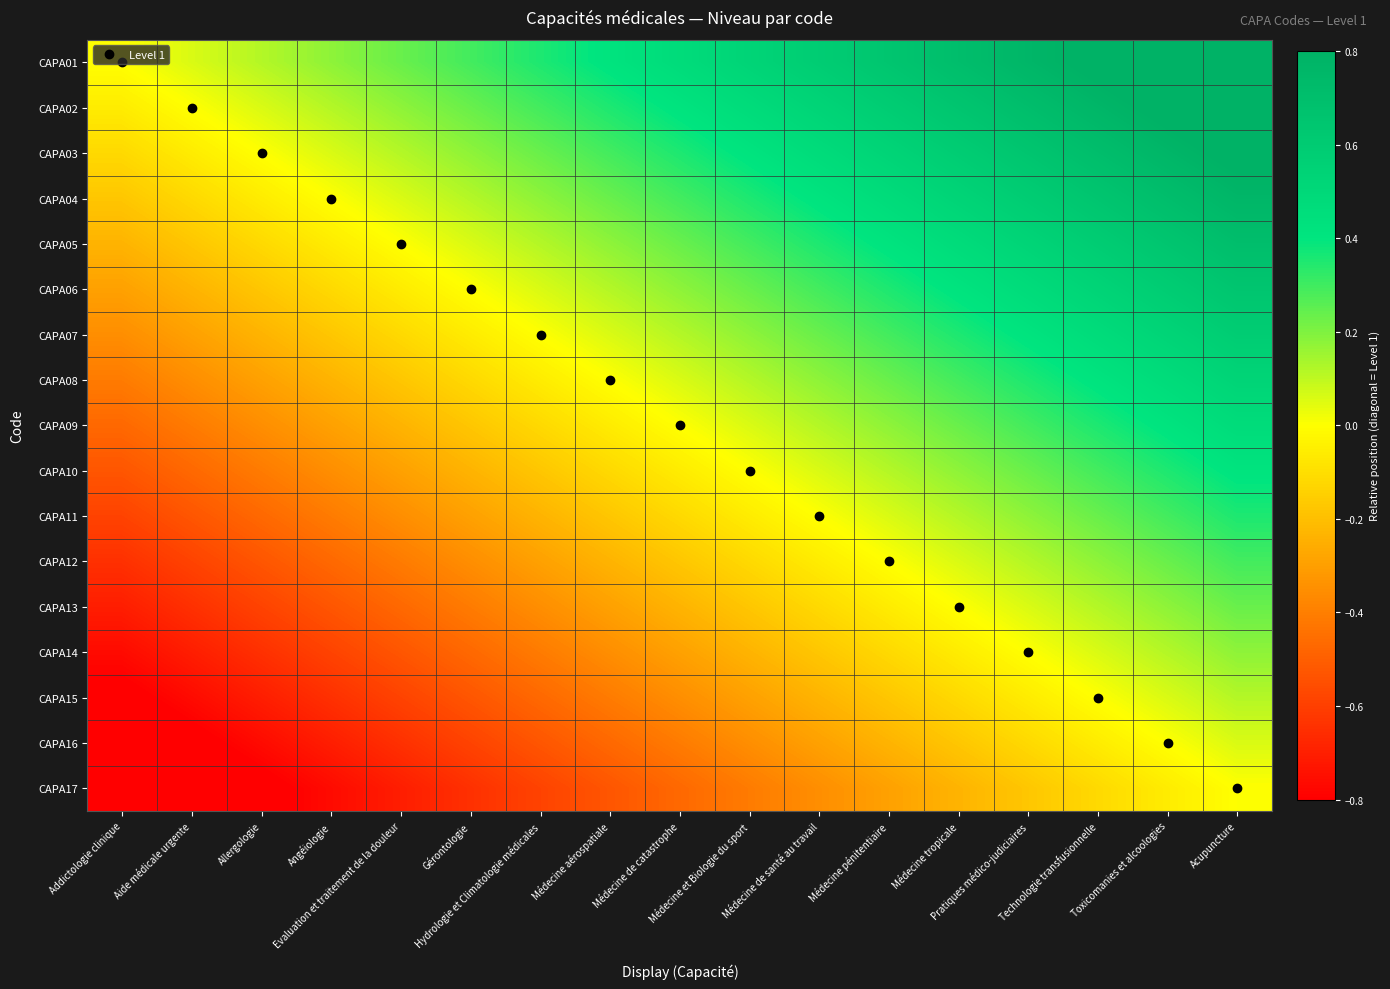

What is the difference between the highest and lowest values at Médecine aérospatiale?

0.9